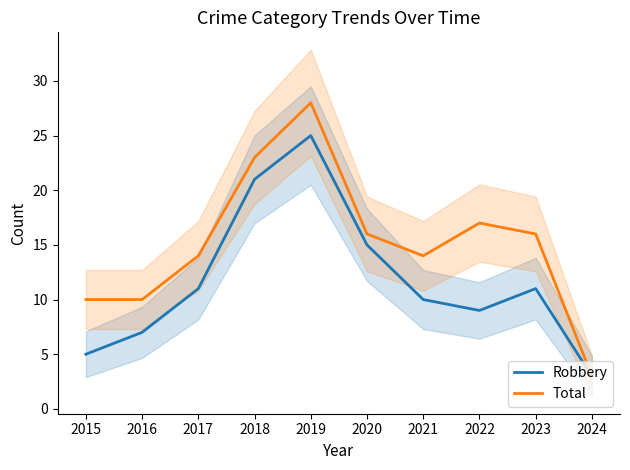

What is the maximum value shown in the chart?

28